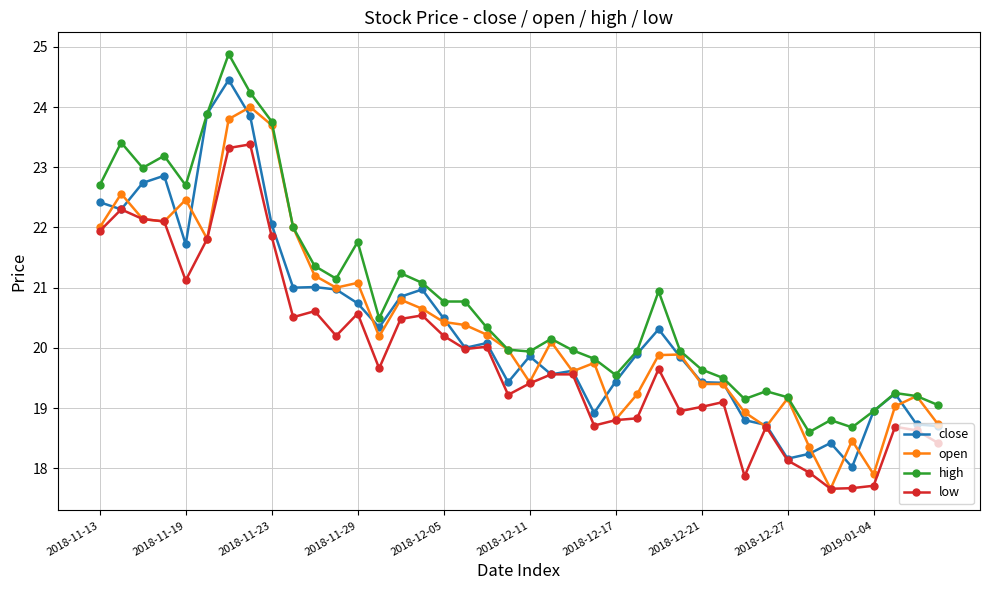

How many distinct data groups are displayed?

4